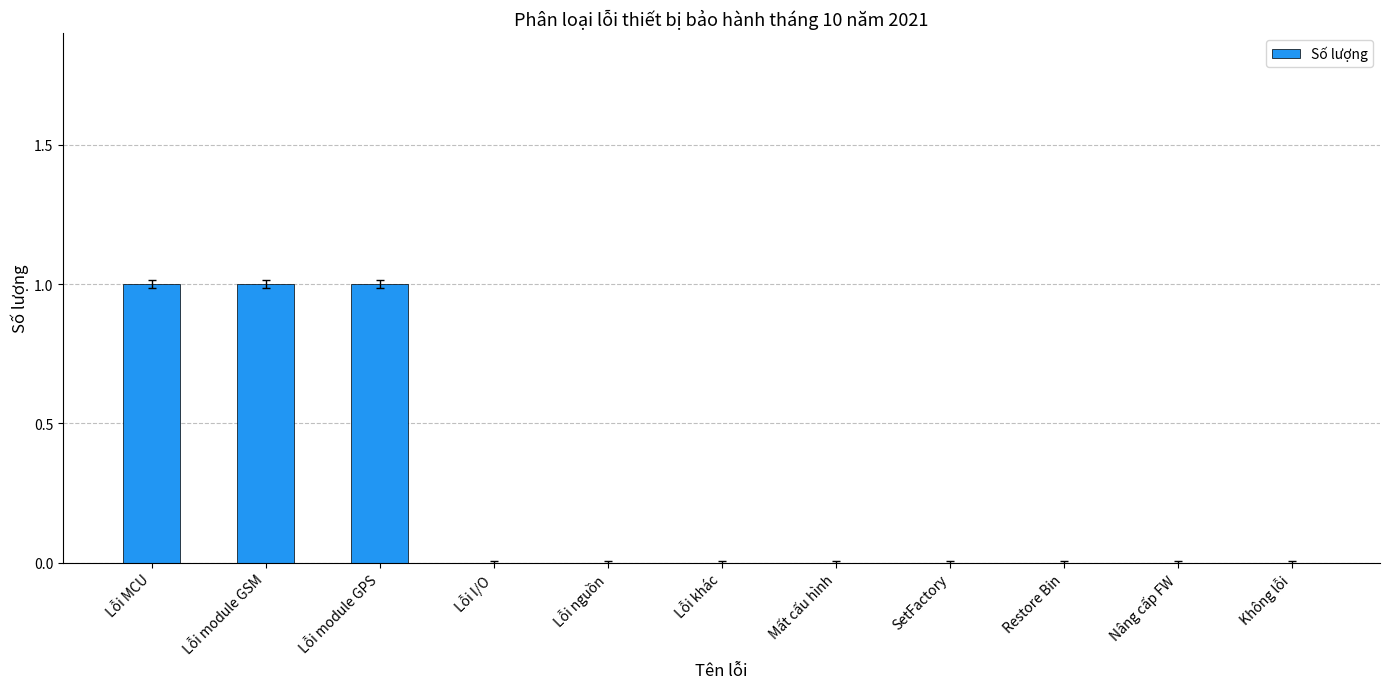

The value at Lỗi khác is 0. True or false?

True